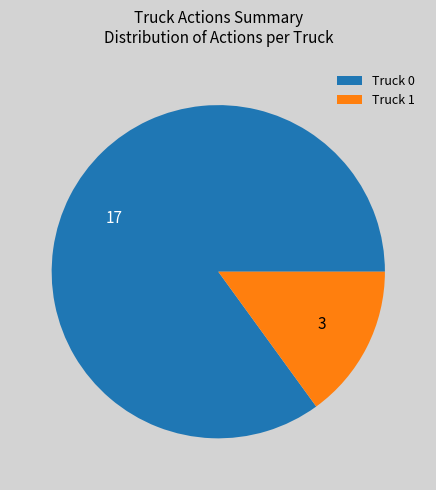

Rank the categories by value from lowest to highest.

Truck 1, Truck 0